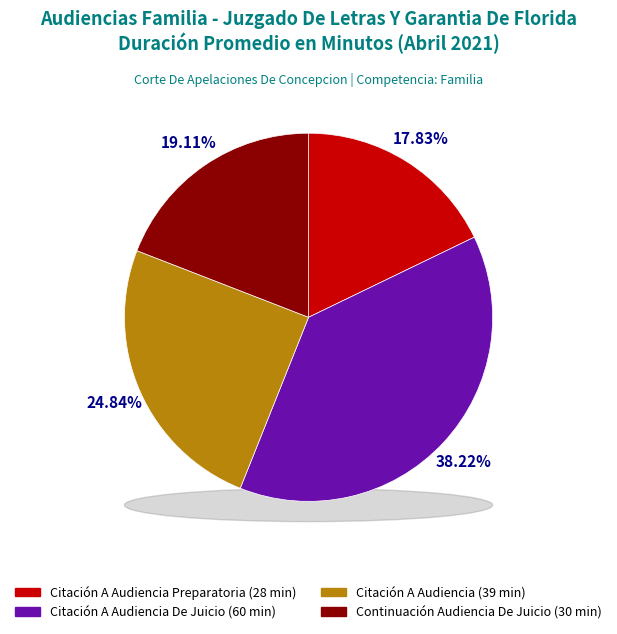

True or false: Citación A Audiencia Preparatoria accounts for 30% of the total.

False